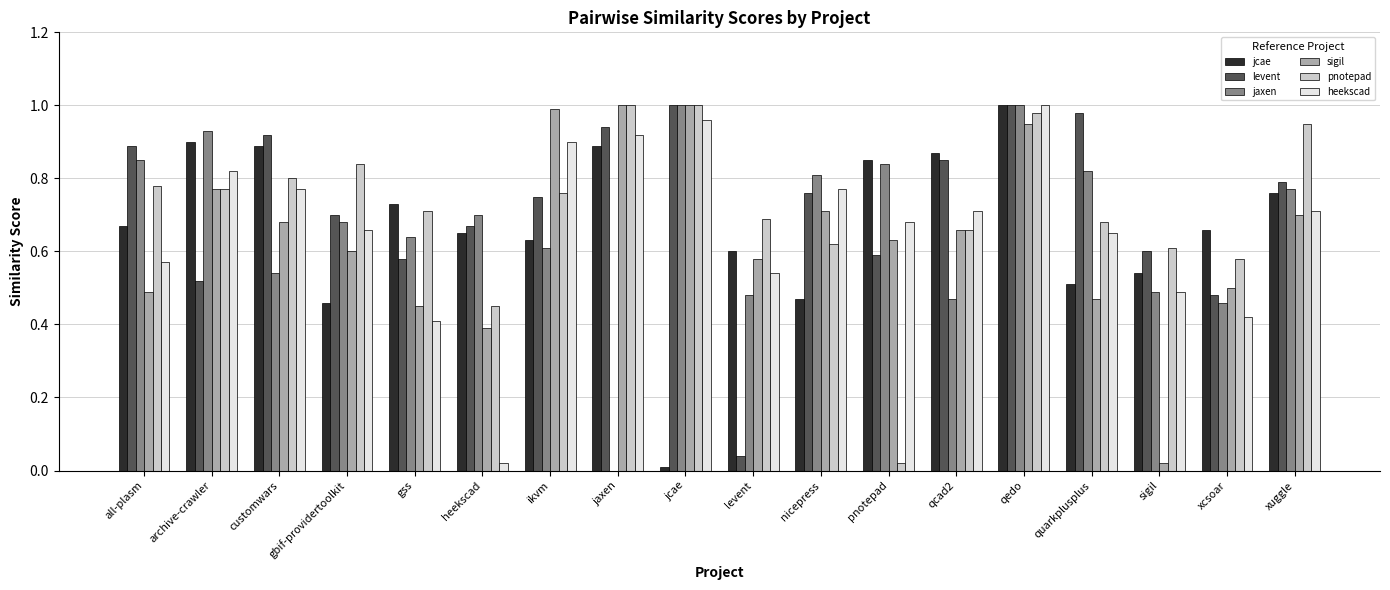

Are the bars horizontal?

No